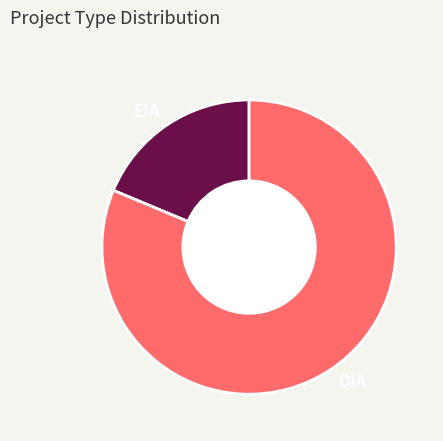

Does any single category account for the majority?

Yes